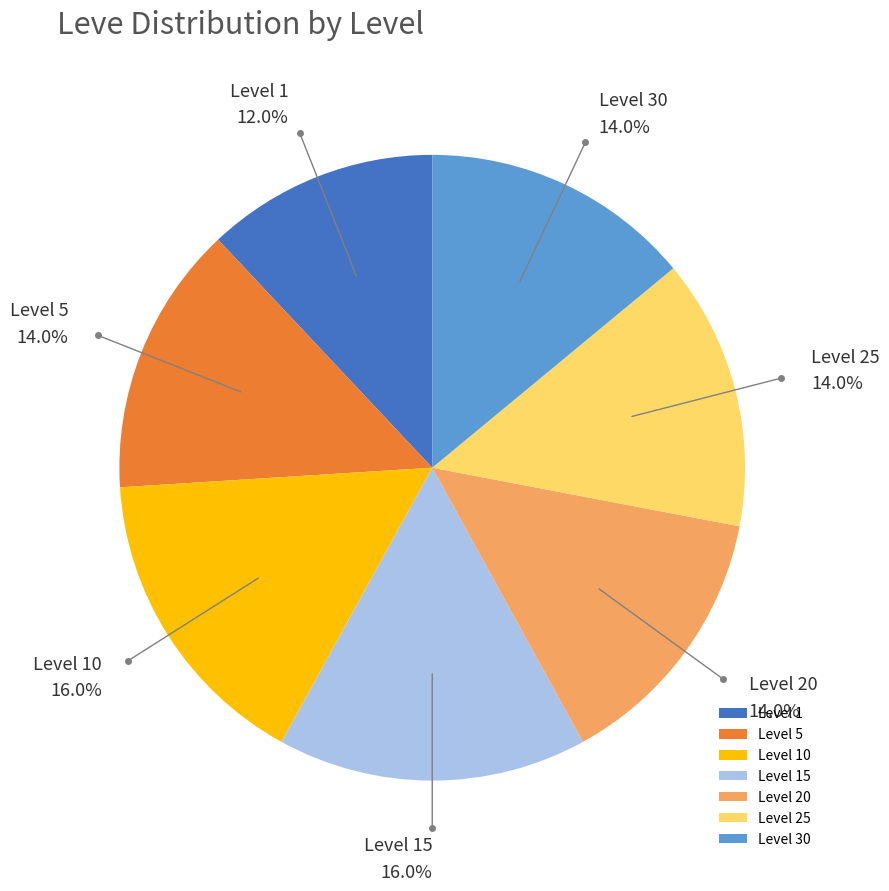

Which category has the smallest portion of the pie?

Level 1